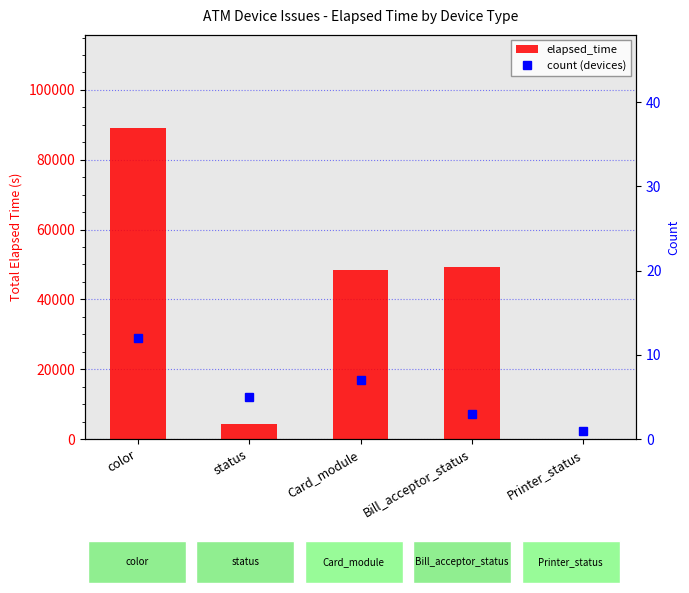

Reading left to right, transcribe all the data shown in this chart.

elapsed_time: 89043	4245	48486	49285	0
count (devices): 12	5	7	3	1